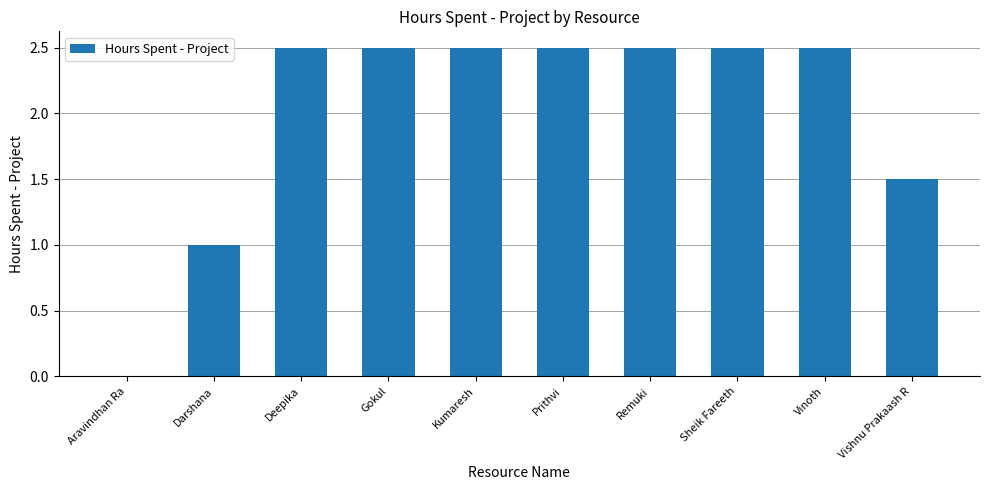

Reading left to right, transcribe all the data shown in this chart.

0.0	1.0	2.5	2.5	2.5	2.5	2.5	2.5	2.5	1.5